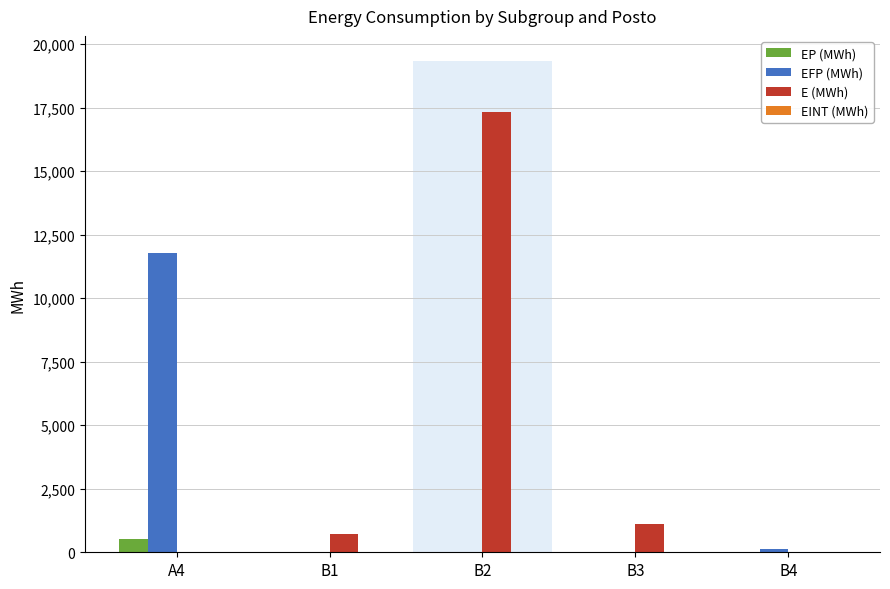

What is the sum of all E (MWh) values?

19145.6